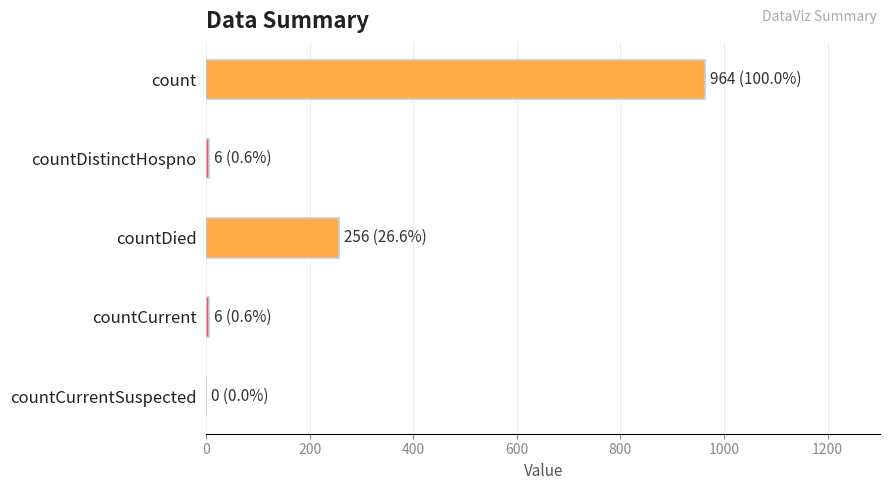

Reading left to right, what are all the values shown in this chart?

count=964	countDistinctHospno=6	countDied=256	countCurrent=6	countCurrentSuspected=0